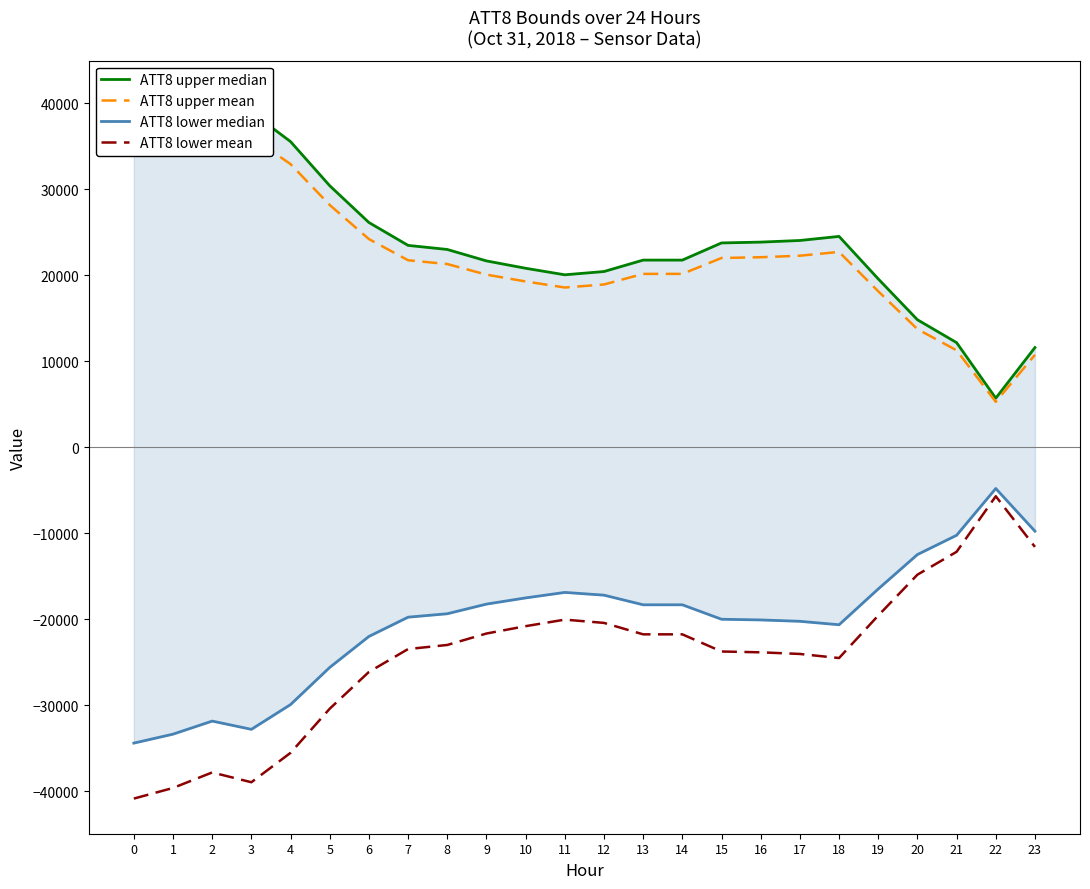

True or false: ATT8 lower mean has a value of -30400 at 5.

True